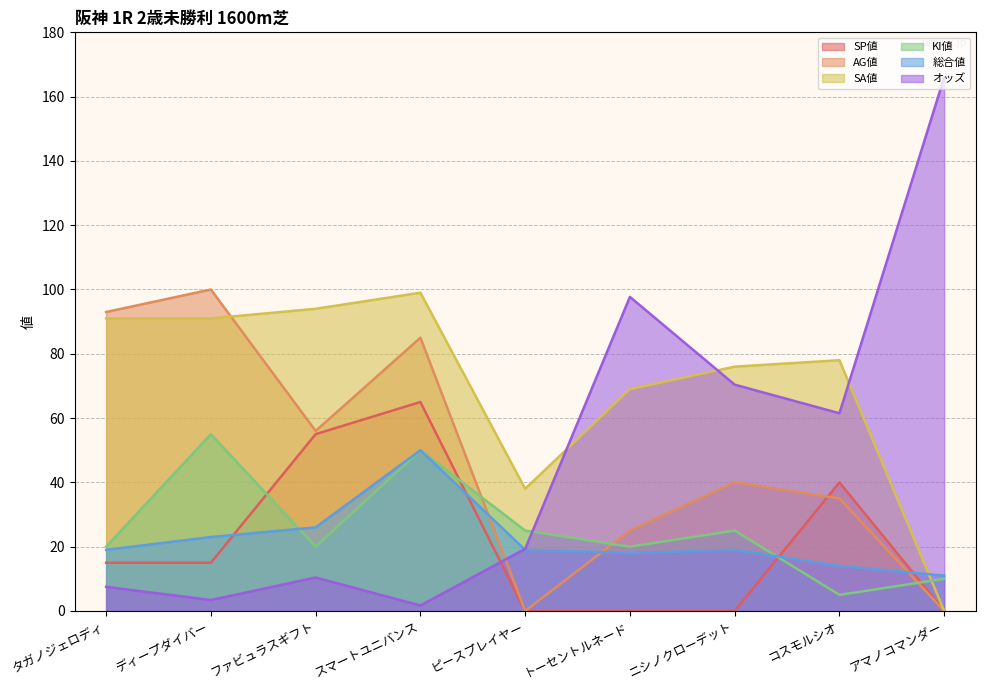

After their last crossing, which series has the higher values: SP値 or KI値?

KI値